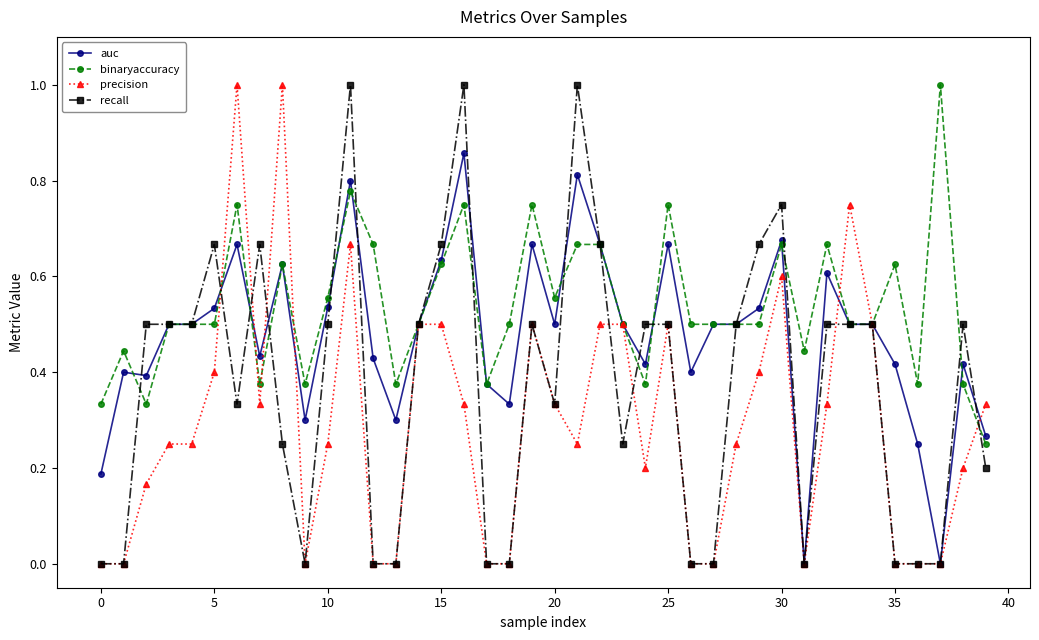

True or false: binaryaccuracy has more than 0 points higher than both neighbors.

True